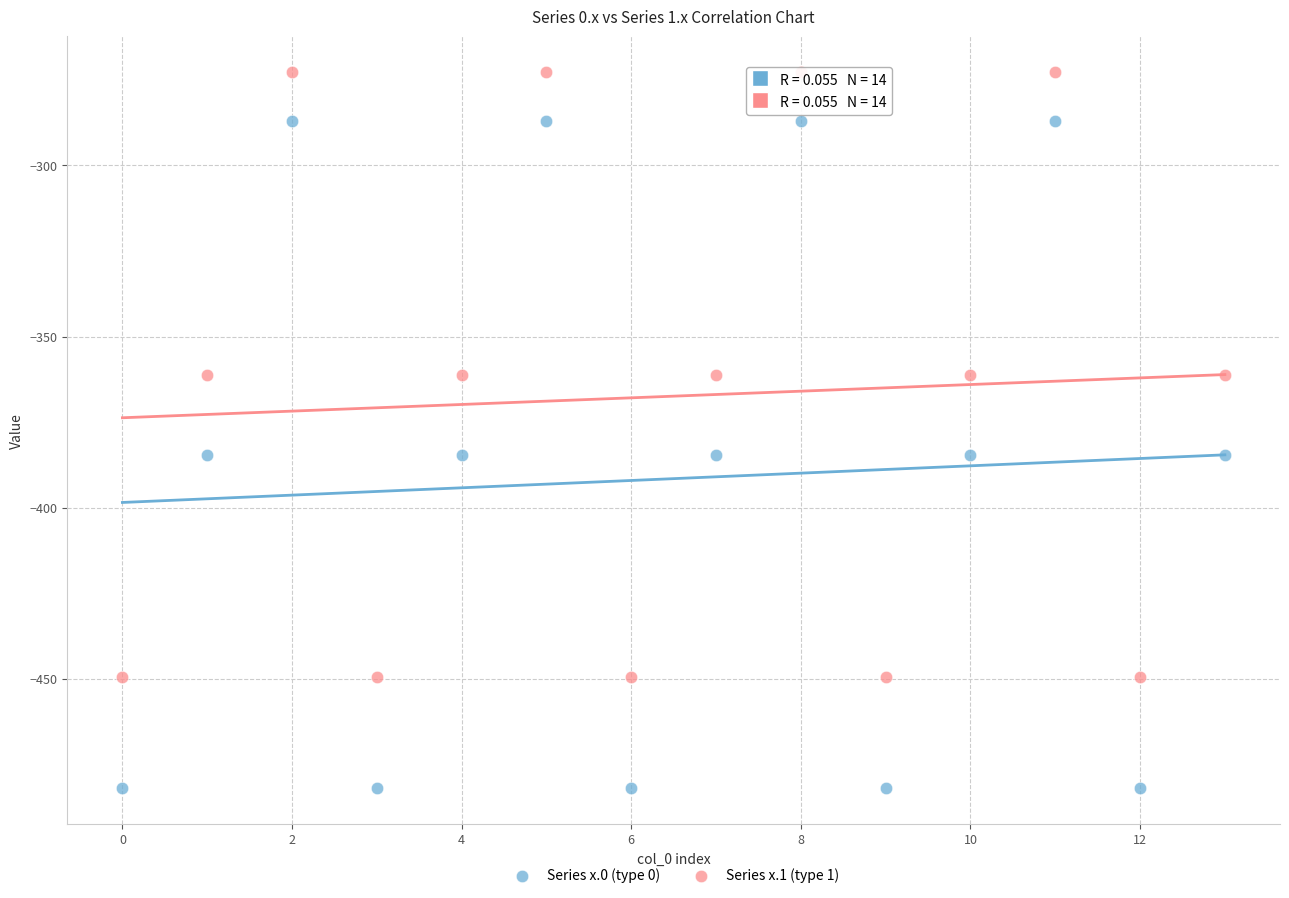

Across all data points, what is the range of Y values (max minus min)?

209.3